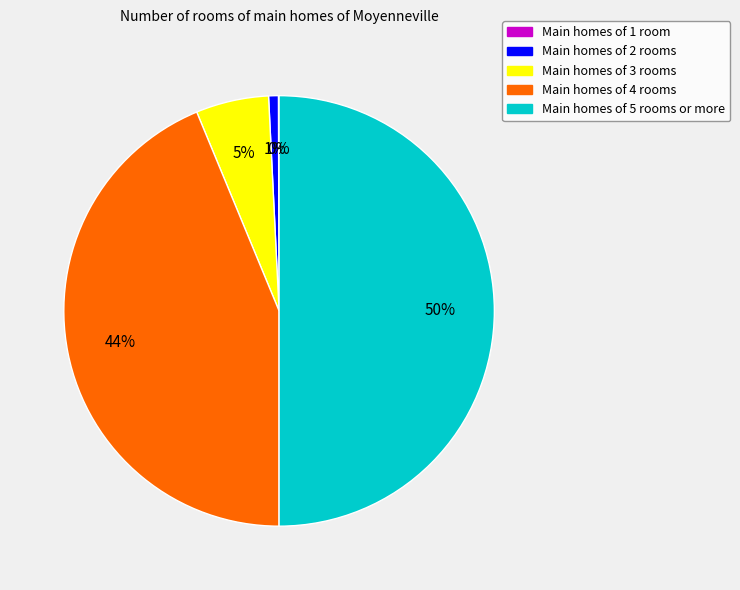

The Main homes of 5 rooms or more slice represents 38% of the pie. True or false?

False